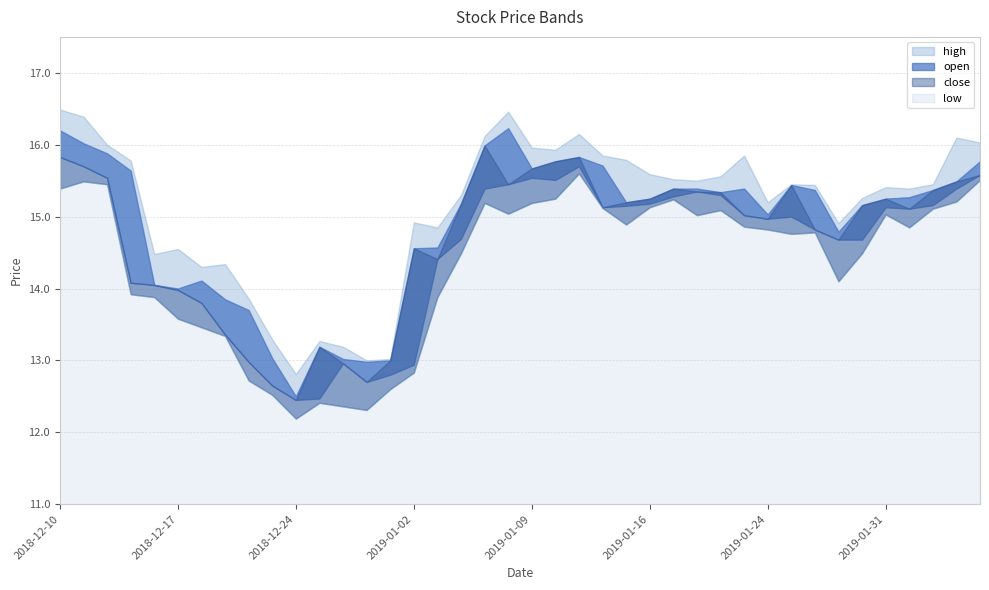

Reading right to left, transcribe all the data shown in this chart.

open: 2019-02-06=15.8	2019-02-05=15.4	2019-02-04=15.2	2019-02-01=15.3	2019-01-31=15.1	2019-01-30=14.7	2019-01-29=14.8	2019-01-28=15.4	2019-01-25=15.0	2019-01-24=15.0	2019-01-23=15.4	2019-01-22=15.3	2019-01-18=15.4	2019-01-17=15.3	2019-01-16=15.2	2019-01-15=15.2	2019-01-14=15.7	2019-01-11=15.7	2019-01-10=15.5	2019-01-09=15.5	2019-01-08=16.2	2019-01-07=15.4	2019-01-04=14.7	2019-01-03=14.6	2019-01-02=12.9	2018-12-31=12.8	2018-12-28=13.0	2018-12-27=13.0	2018-12-26=12.5	2018-12-24=12.5	2018-12-21=13.0	2018-12-20=13.7	2018-12-19=13.8	2018-12-18=14.1	2018-12-17=14.0	2018-12-14=14.1	2018-12-13=15.6	2018-12-12=15.9	2018-12-11=16.0	2018-12-10=16.2
high: 2019-02-06=16.0	2019-02-05=16.1	2019-02-04=15.4	2019-02-01=15.4	2019-01-31=15.4	2019-01-30=15.3	2019-01-29=14.9	2019-01-28=15.4	2019-01-25=15.4	2019-01-24=15.2	2019-01-23=15.8	2019-01-22=15.6	2019-01-18=15.5	2019-01-17=15.5	2019-01-16=15.6	2019-01-15=15.8	2019-01-14=15.8	2019-01-11=16.1	2019-01-10=15.9	2019-01-09=16.0	2019-01-08=16.5	2019-01-07=16.1	2019-01-04=15.3	2019-01-03=14.8	2019-01-02=14.9	2018-12-31=13.0	2018-12-28=13.0	2018-12-27=13.2	2018-12-26=13.3	2018-12-24=12.8	2018-12-21=13.3	2018-12-20=13.9	2018-12-19=14.3	2018-12-18=14.3	2018-12-17=14.6	2018-12-14=14.5	2018-12-13=15.8	2018-12-12=16.0	2018-12-11=16.4	2018-12-10=16.5
low: 2019-02-06=15.5	2019-02-05=15.2	2019-02-04=15.1	2019-02-01=14.8	2019-01-31=15.0	2019-01-30=14.5	2019-01-29=14.1	2019-01-28=14.8	2019-01-25=14.8	2019-01-24=14.8	2019-01-23=14.9	2019-01-22=15.1	2019-01-18=15.0	2019-01-17=15.2	2019-01-16=15.1	2019-01-15=14.9	2019-01-14=15.1	2019-01-11=15.6	2019-01-10=15.2	2019-01-09=15.2	2019-01-08=15.0	2019-01-07=15.2	2019-01-04=14.5	2019-01-03=13.9	2019-01-02=12.8	2018-12-31=12.6	2018-12-28=12.3	2018-12-27=12.4	2018-12-26=12.4	2018-12-24=12.2	2018-12-21=12.5	2018-12-20=12.7	2018-12-19=13.3	2018-12-18=13.5	2018-12-17=13.6	2018-12-14=13.9	2018-12-13=13.9	2018-12-12=15.4	2018-12-11=15.5	2018-12-10=15.4
close: 2019-02-06=15.6	2019-02-05=15.5	2019-02-04=15.4	2019-02-01=15.1	2019-01-31=15.2	2019-01-30=15.2	2019-01-29=14.7	2019-01-28=14.8	2019-01-25=15.4	2019-01-24=15.0	2019-01-23=15.0	2019-01-22=15.3	2019-01-18=15.3	2019-01-17=15.4	2019-01-16=15.2	2019-01-15=15.2	2019-01-14=15.1	2019-01-11=15.8	2019-01-10=15.8	2019-01-09=15.7	2019-01-08=15.4	2019-01-07=16.0	2019-01-04=15.2	2019-01-03=14.4	2019-01-02=14.6	2018-12-31=13.0	2018-12-28=12.7	2018-12-27=13.0	2018-12-26=13.2	2018-12-24=12.4	2018-12-21=12.7	2018-12-20=13.0	2018-12-19=13.4	2018-12-18=13.8	2018-12-17=14.0	2018-12-14=14.1	2018-12-13=14.1	2018-12-12=15.5	2018-12-11=15.7	2018-12-10=15.8